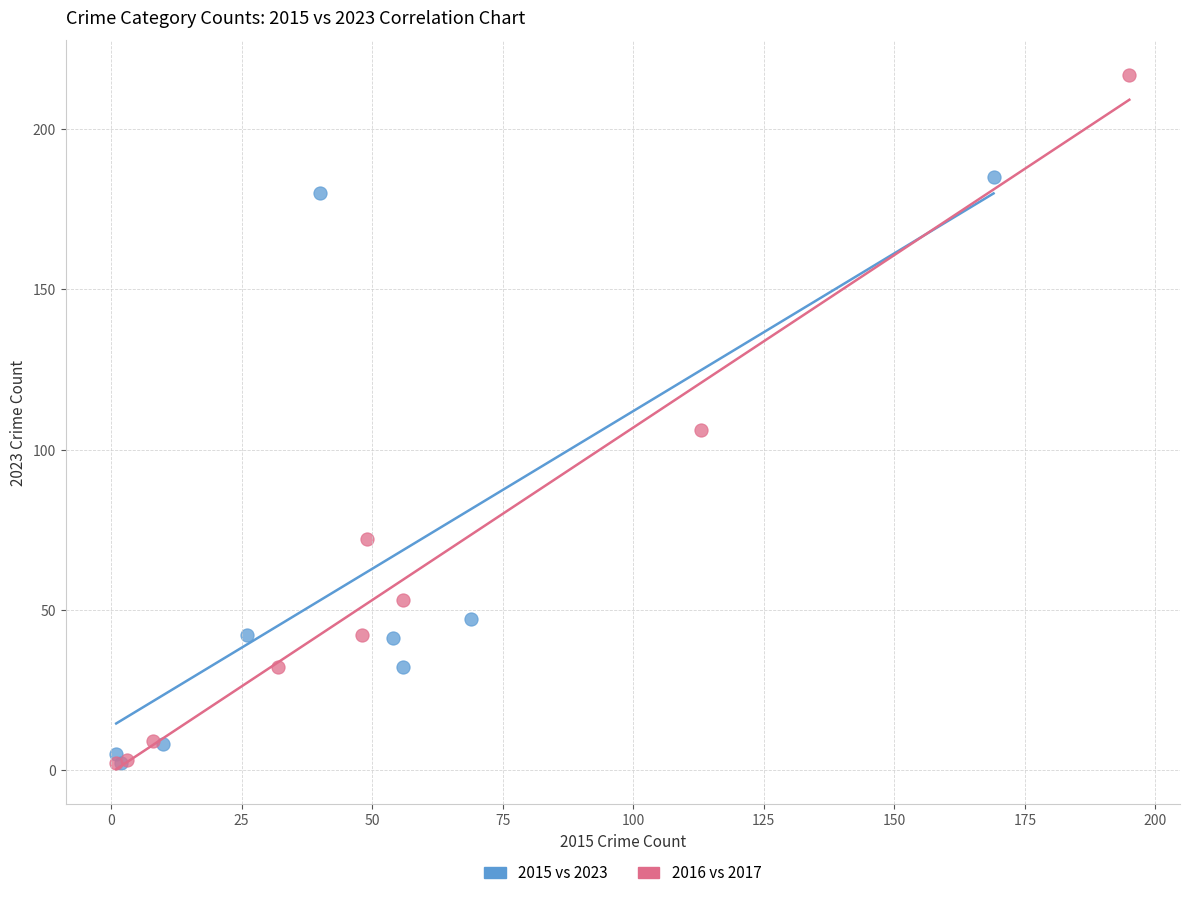

Which series reaches the maximum Y coordinate?

2016 vs 2017